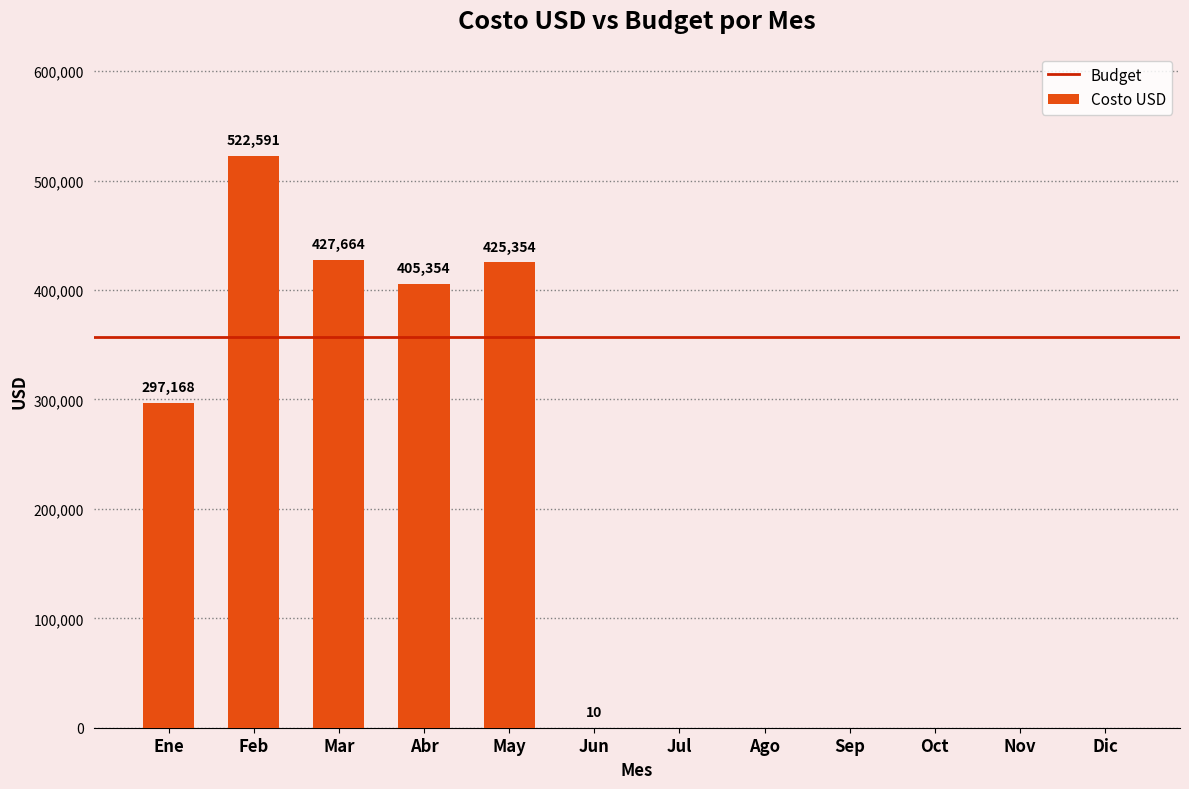

True or false: the data shows 0 at Jul.

True